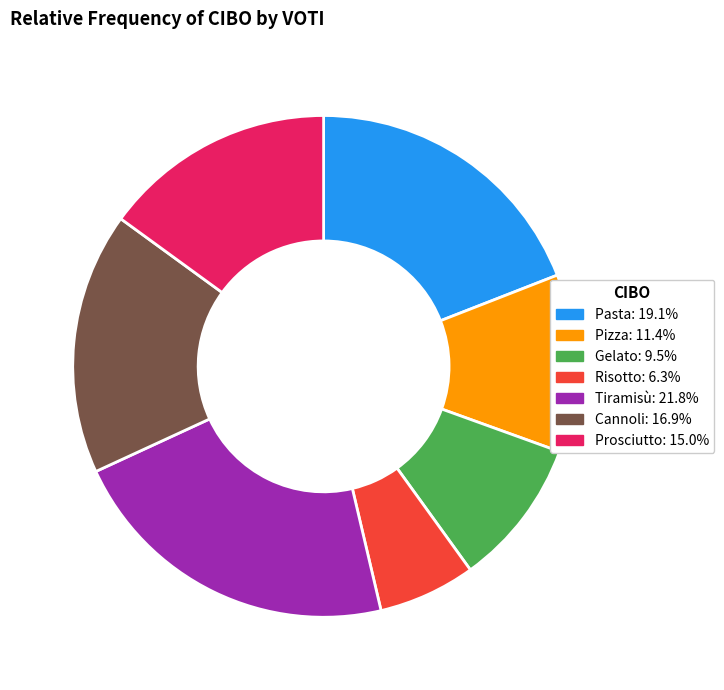

Do Pizza and Gelato together represent more than half of the pie?

No